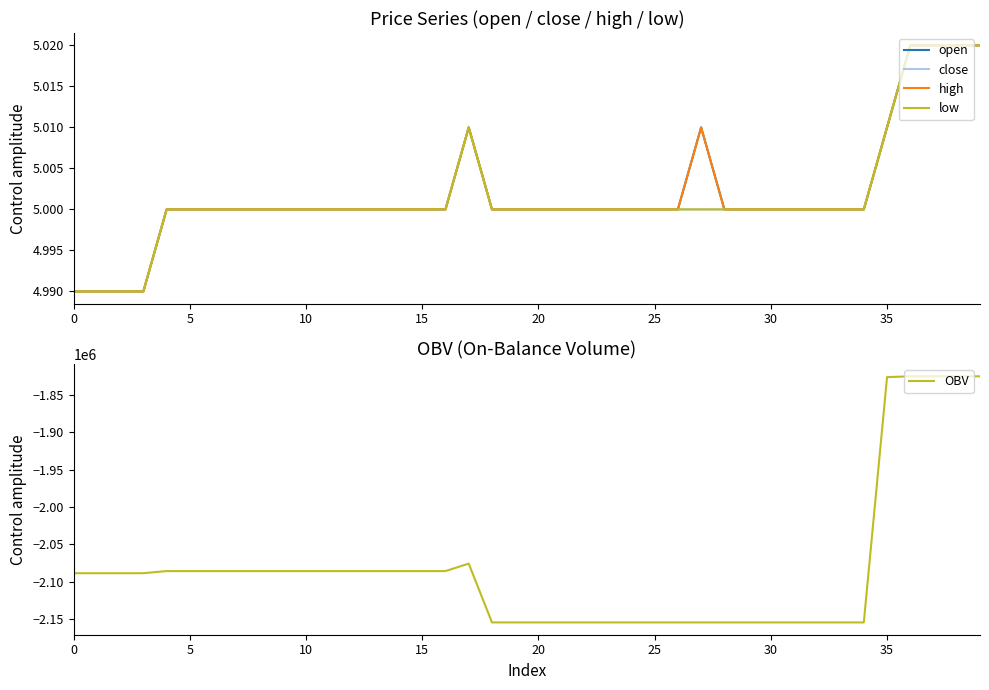

Which category has the highest value across all series?

36